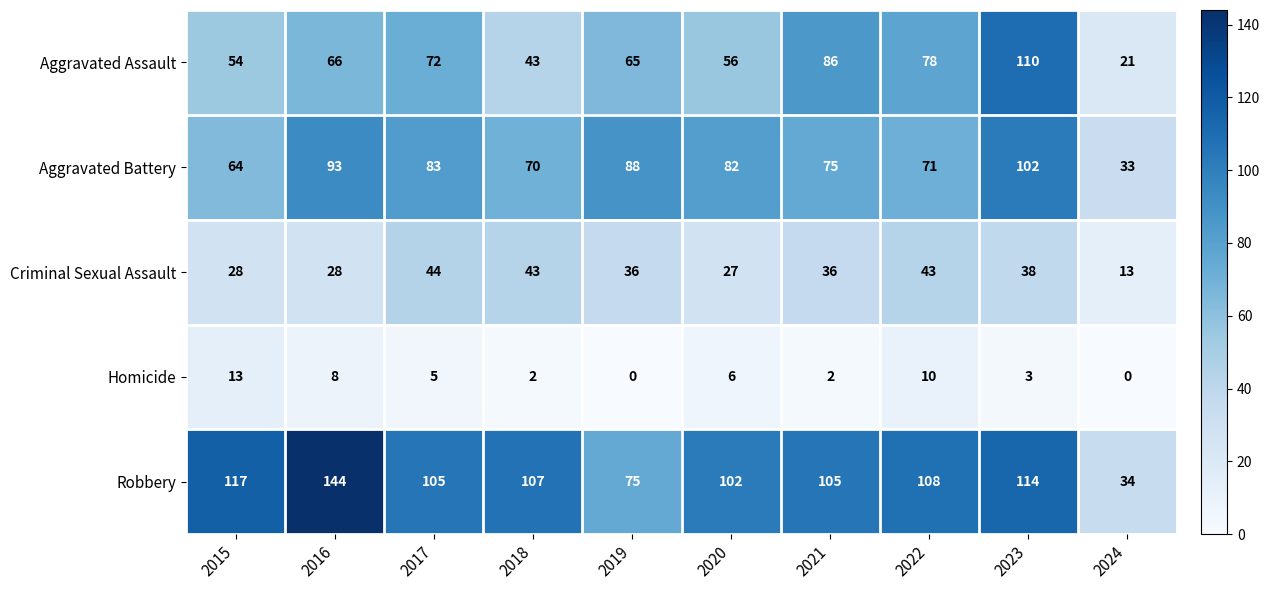

What is the sum of all Criminal Sexual Assault values?

336